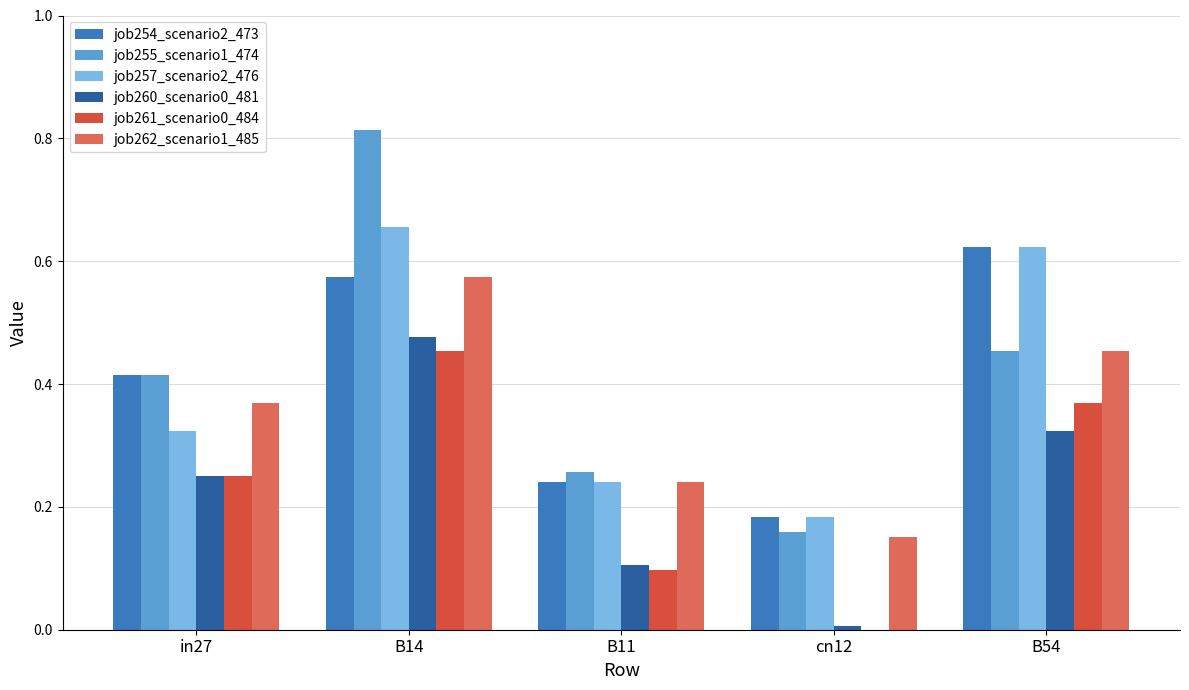

Which series changed the most between B14 and B11?

job255_scenario1_474